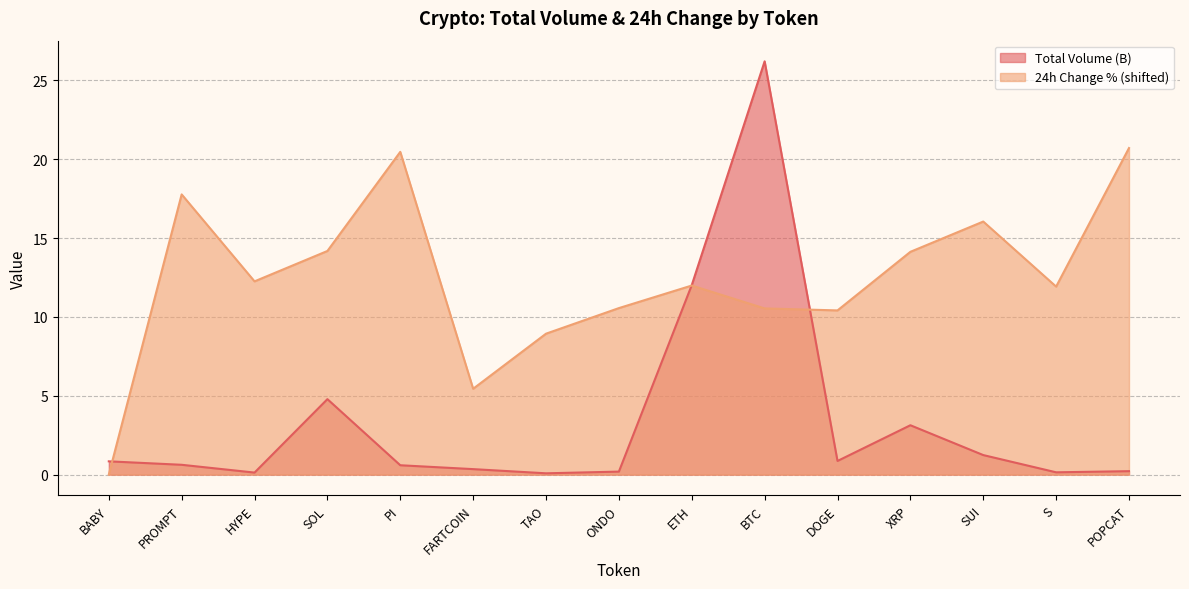

What is the lowest value of the Total Volume (B) series?

0.1